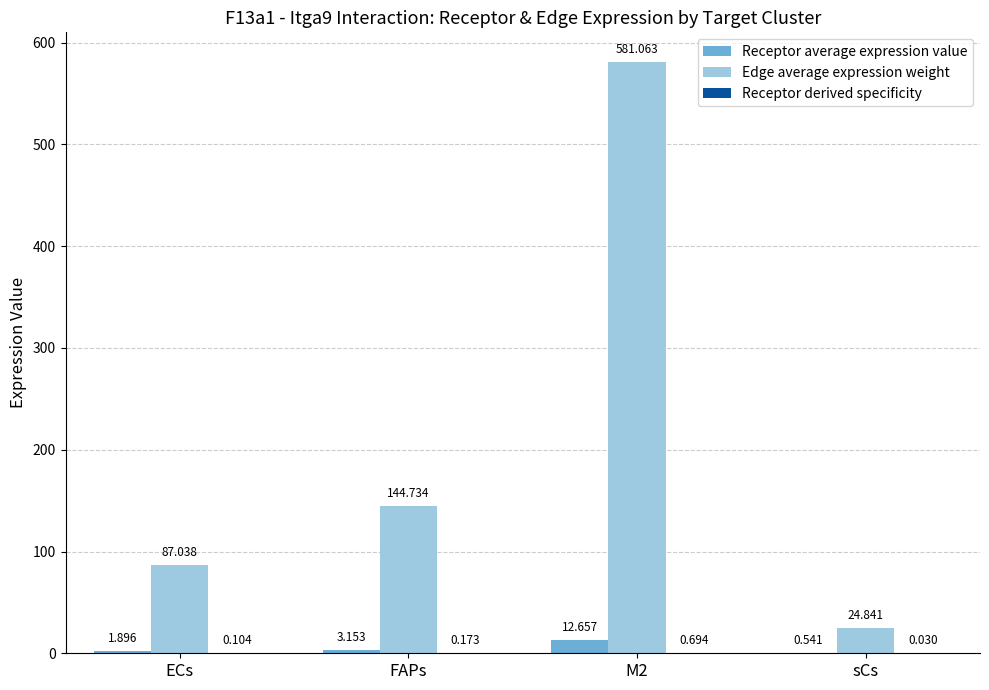

Where does the Edge average expression weight series first go above 144?

FAPs